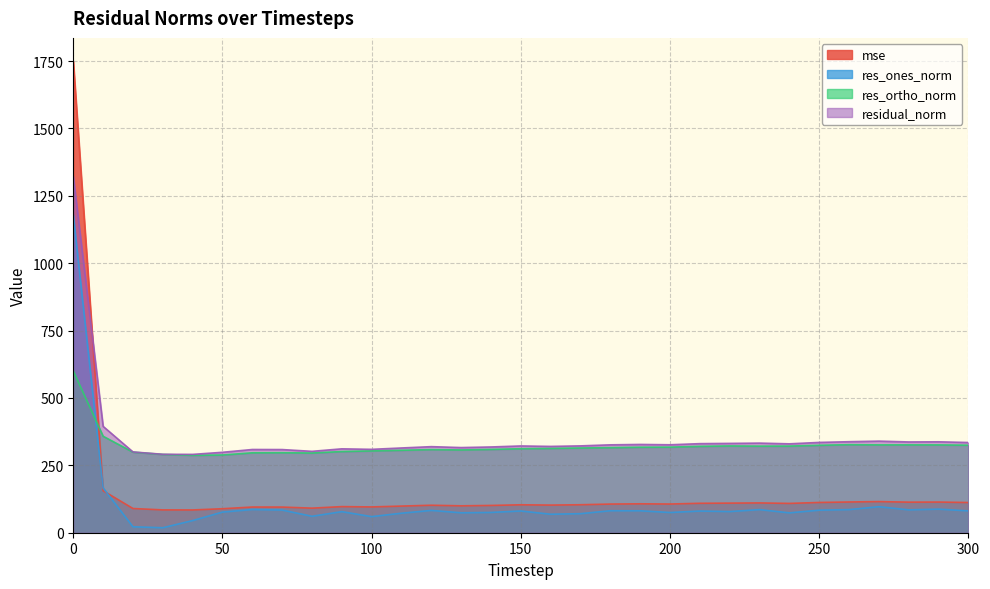

Where is the first local minimum for mse?

40